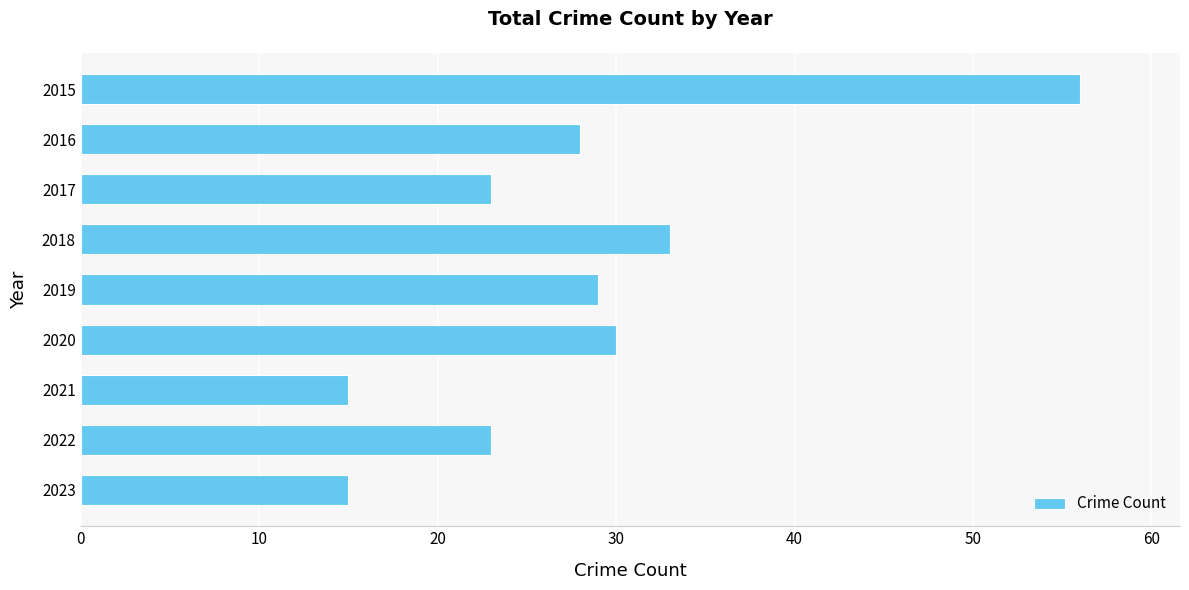

What is the average value?

28